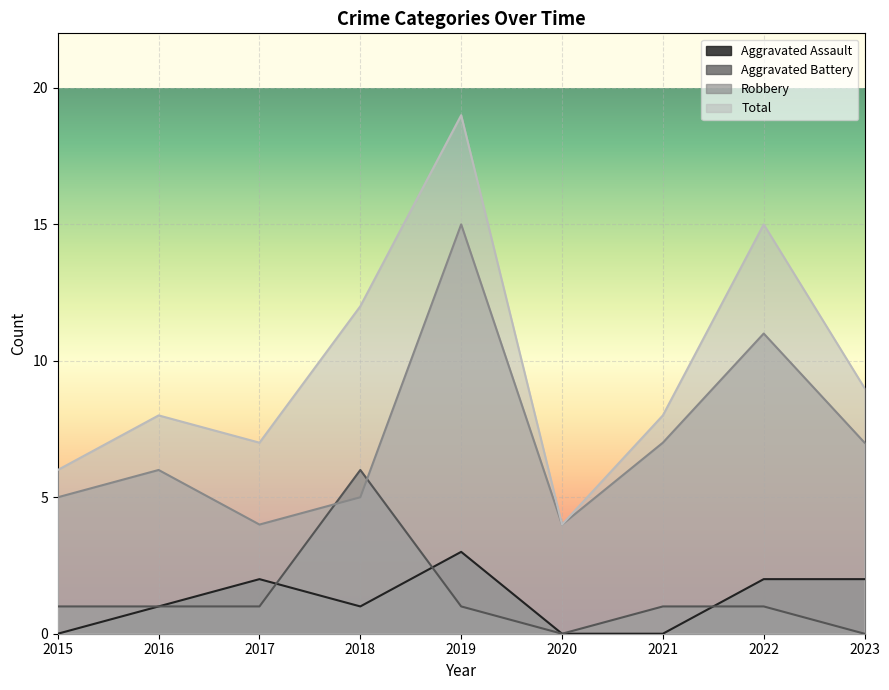

At which category does Robbery reach its first local peak?

2016